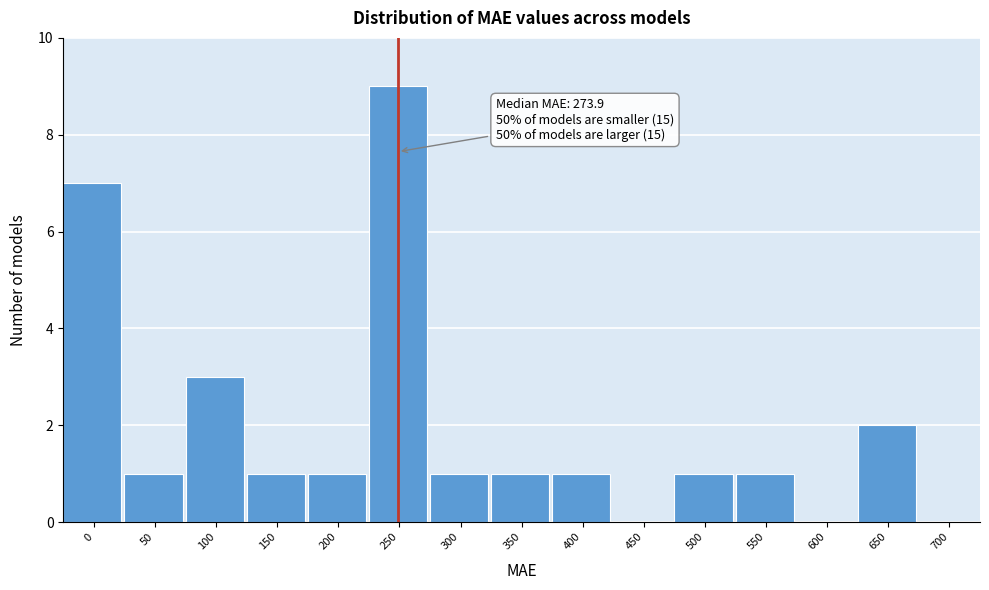

Reading left to right, list all the values displayed in this chart.

0=7	50=1	100=3	150=1	200=1	250=9	300=1	350=1	400=1	450=0	500=1	550=1	600=0	650=2	700=0